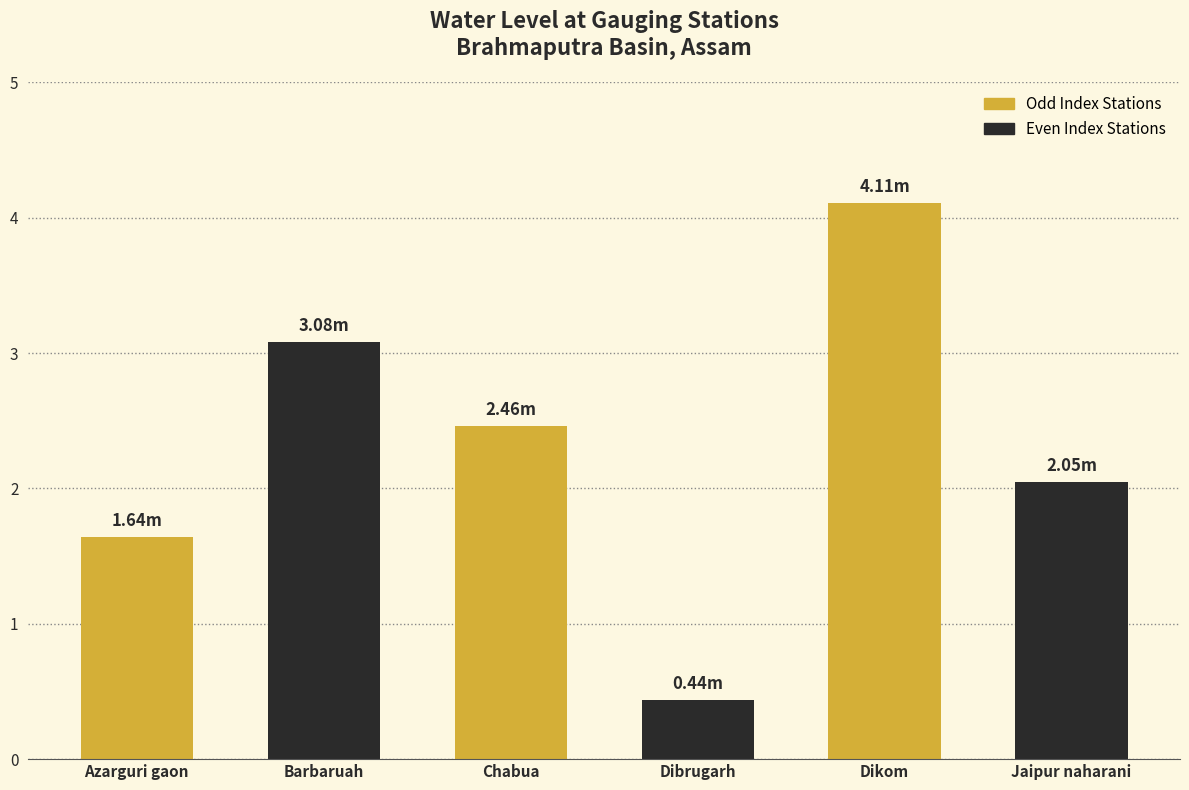

What is the label of the 6th bar from the left?

Jaipur naharani